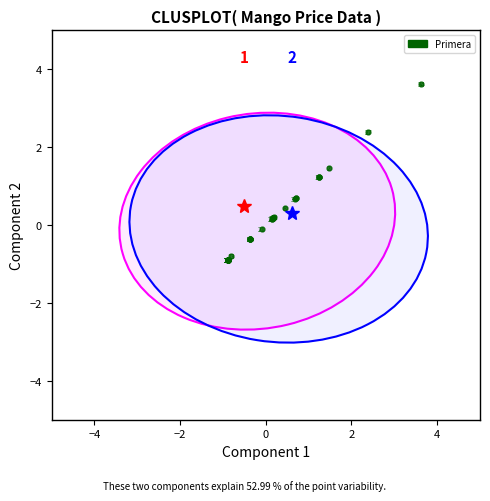

What Y value in the scatter plot is closest to 1?

1.2